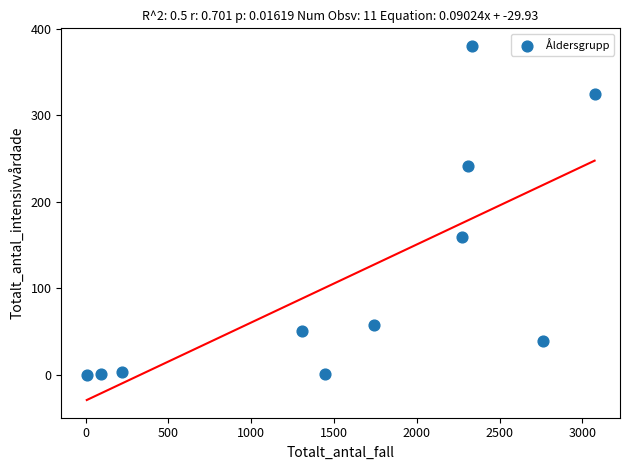

What is the average Y value?

114